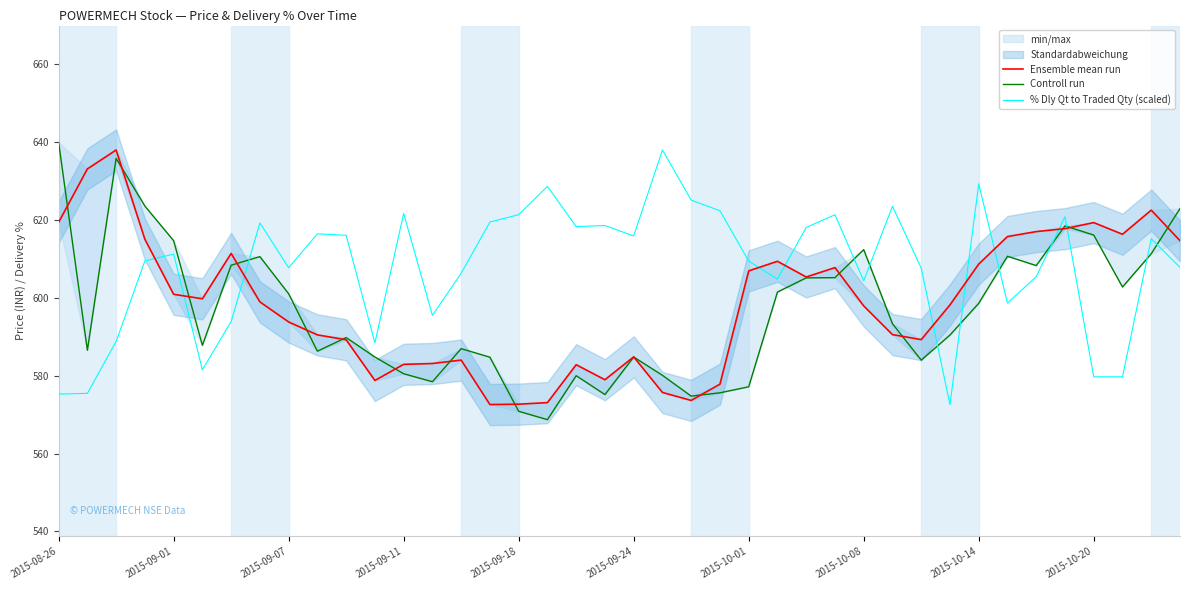

Is it true that Controll run equals 820.4 at 14?

False